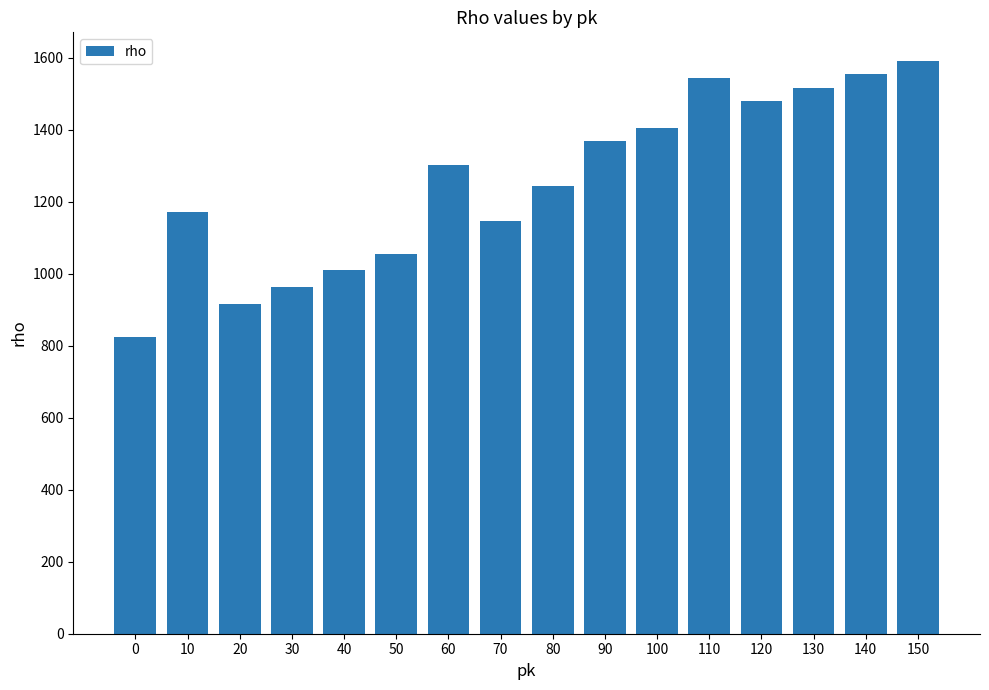

What is the sum of the values at 80 and 130?

2762